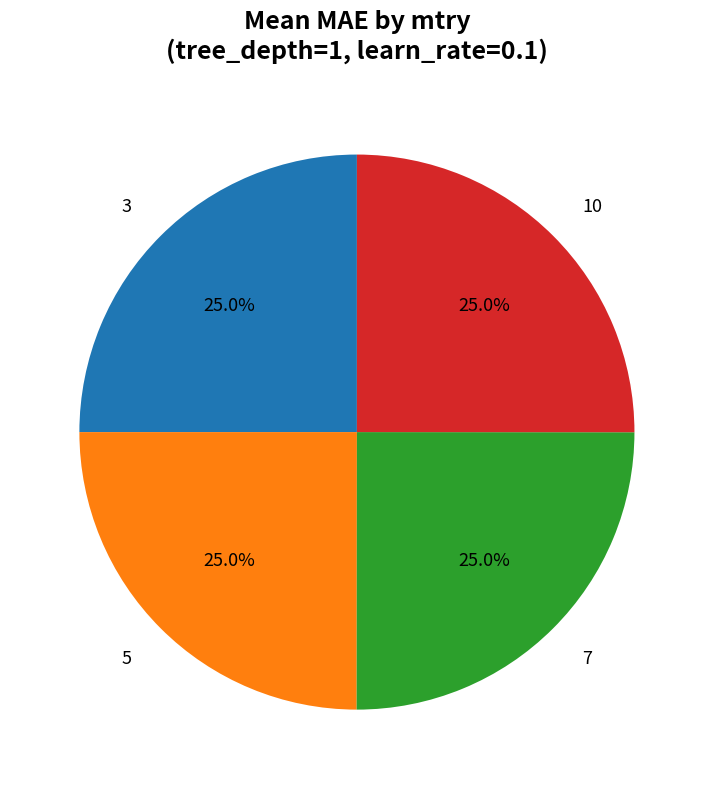

To the nearest percent, what portion does 5 represent?

25%